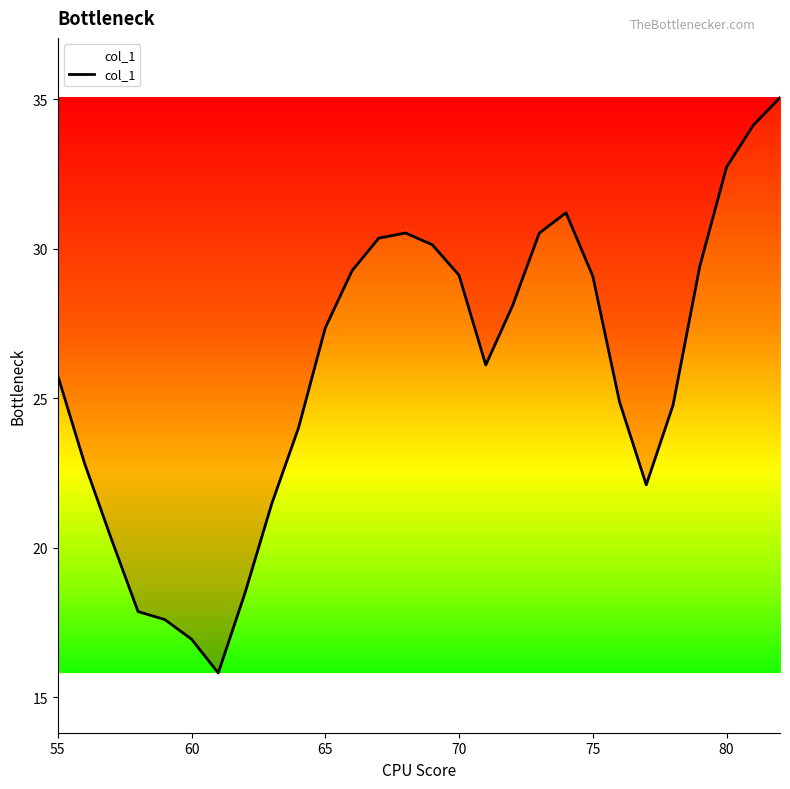

What is the maximum value shown in the chart?

35.1